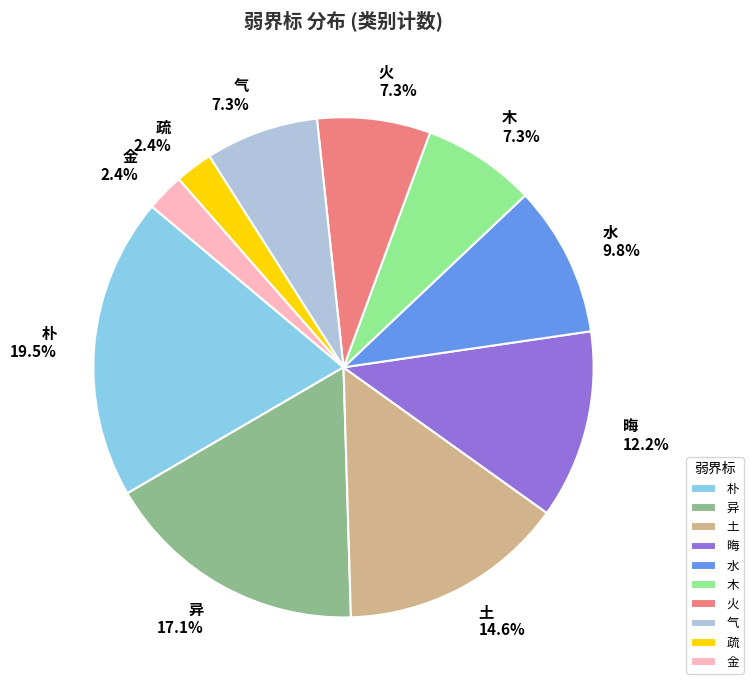

Is there a majority slice in this chart?

No